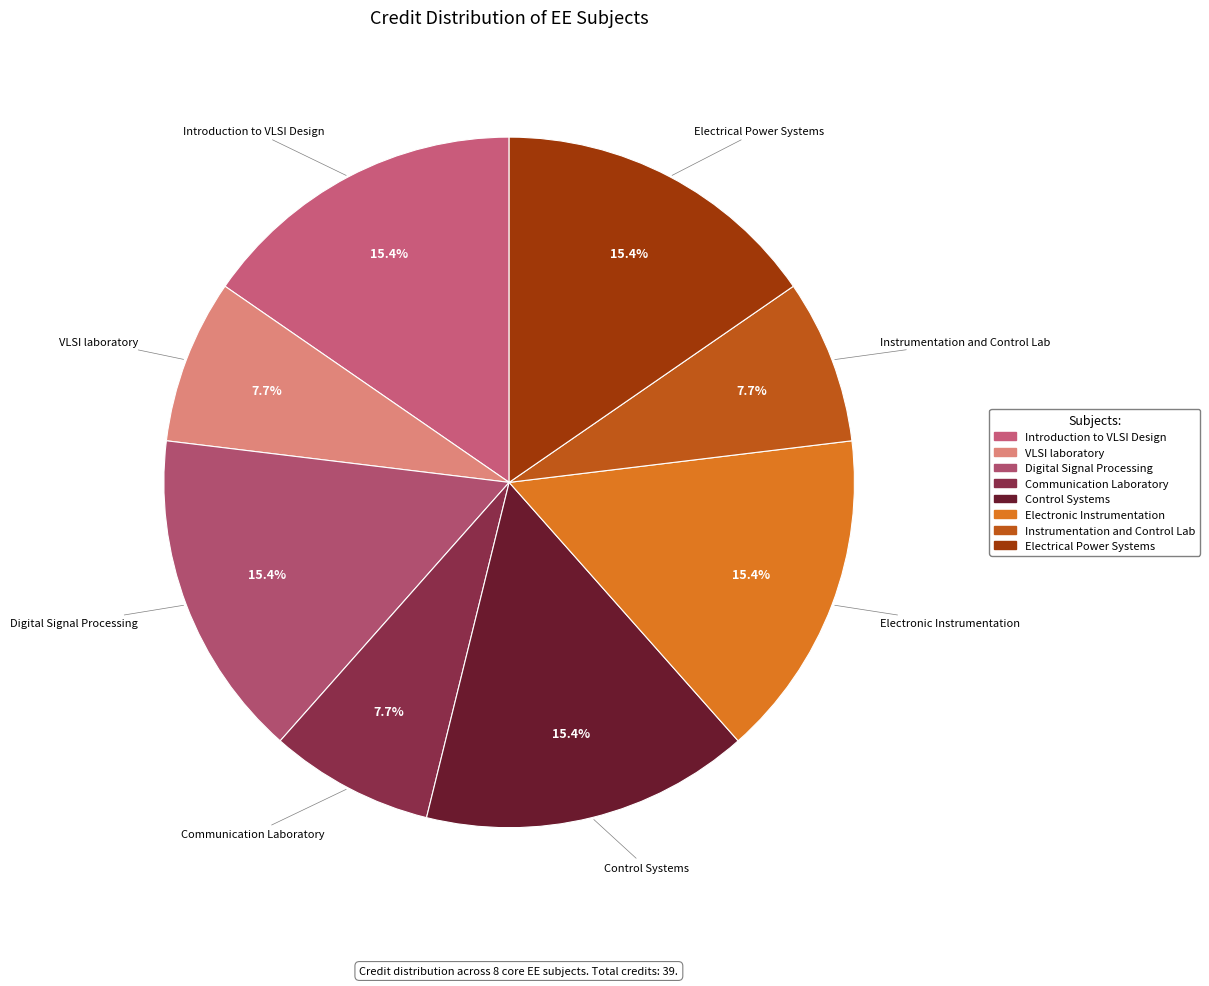

What percentage do Control Systems and Introduction to VLSI Design together represent?

30.8%